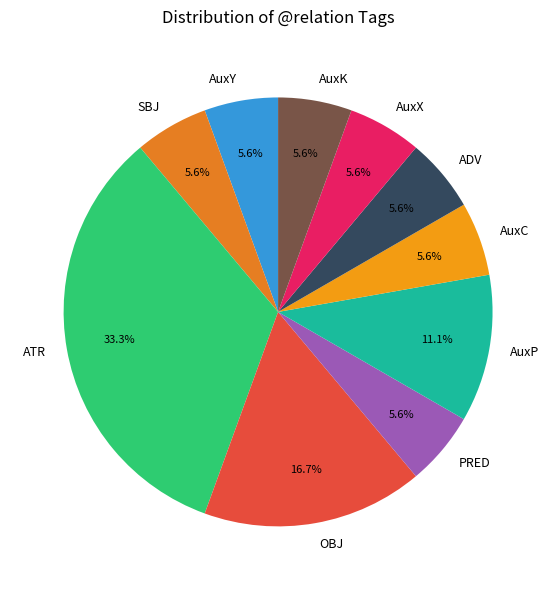

How many segments does this pie chart have?

10